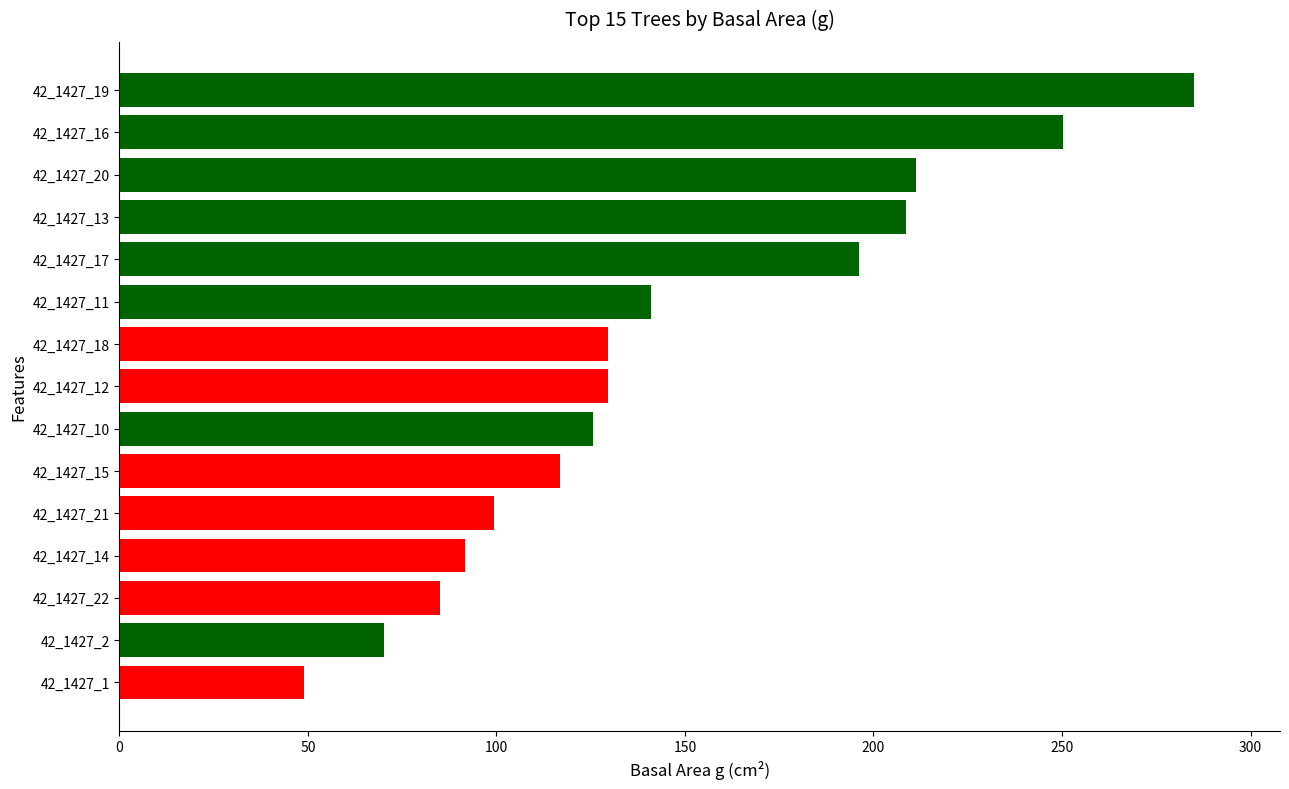

What is the difference between the second highest and minimum values?

201.2